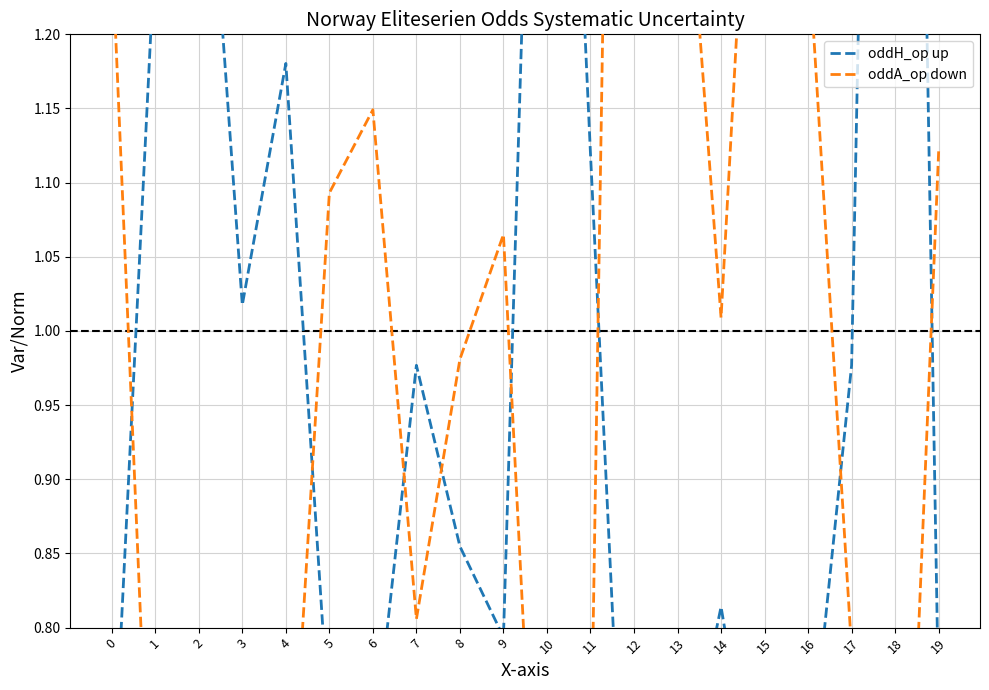

What is the sum of the oddH_op up values at 9 and 2?

2.2